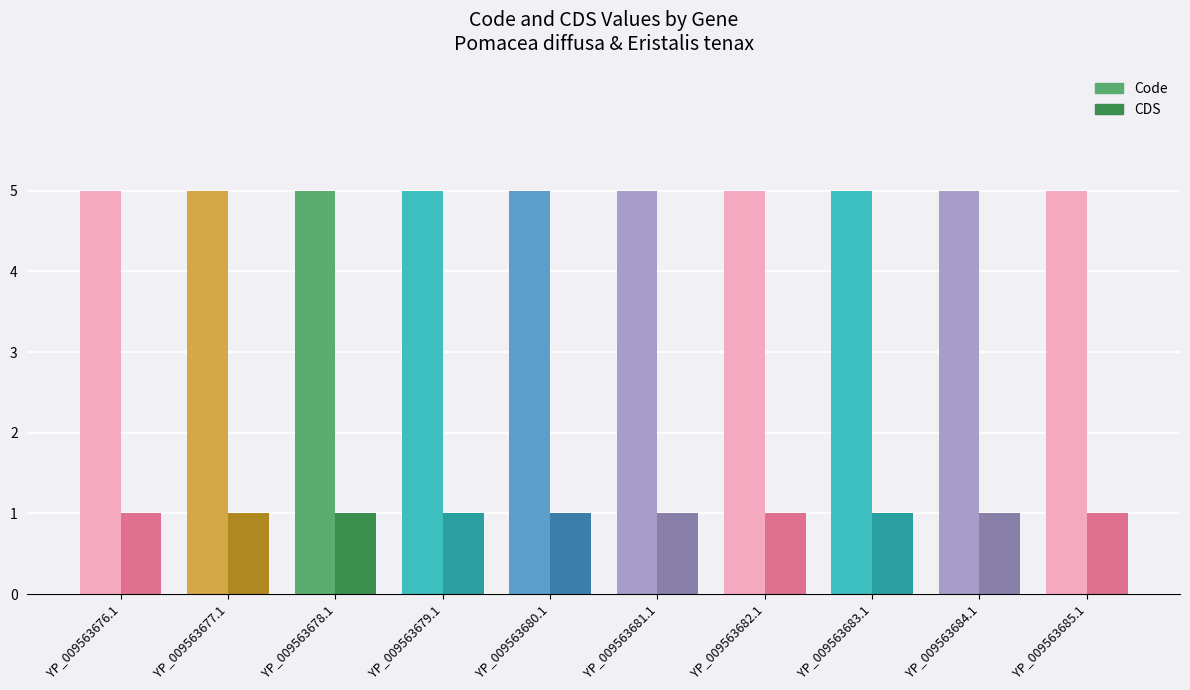

What are all the series names shown in the legend?

Code, CDS